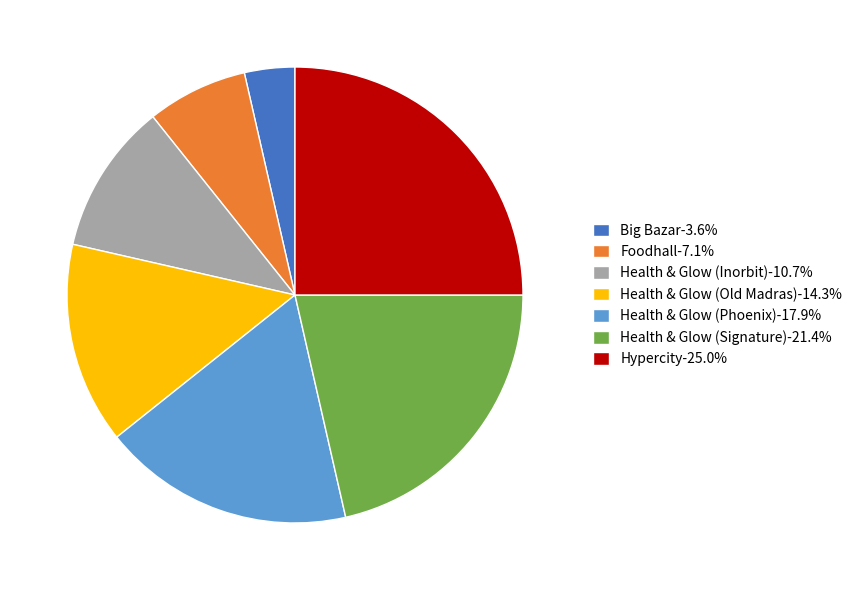

Is Health & Glow (Inorbit) the majority of the pie?

No